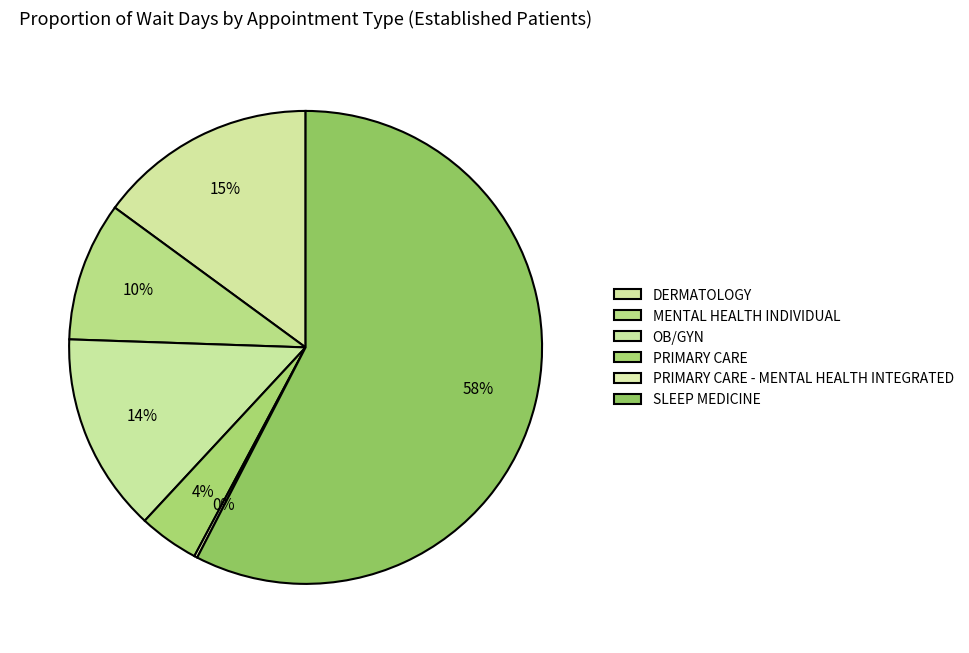

Between MENTAL HEALTH INDIVIDUAL and OB/GYN, which is larger?

OB/GYN